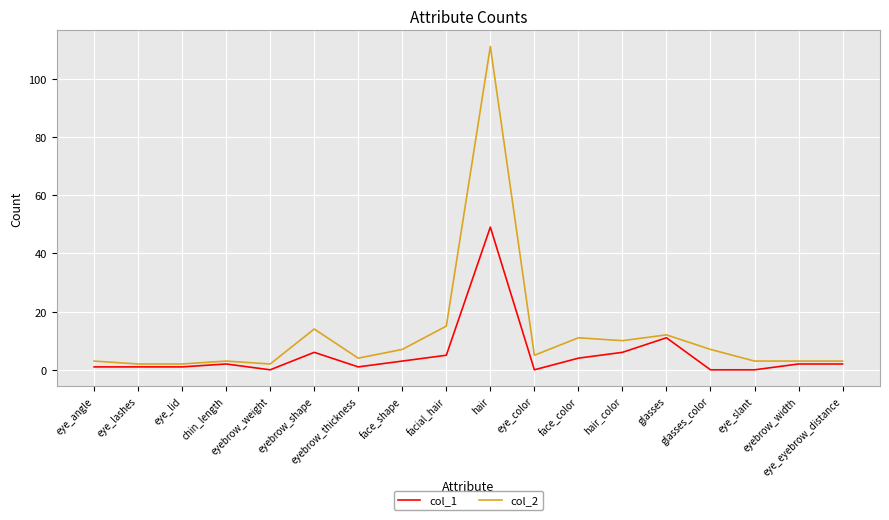

True or false: col_1 and col_2 intersect in this chart.

False